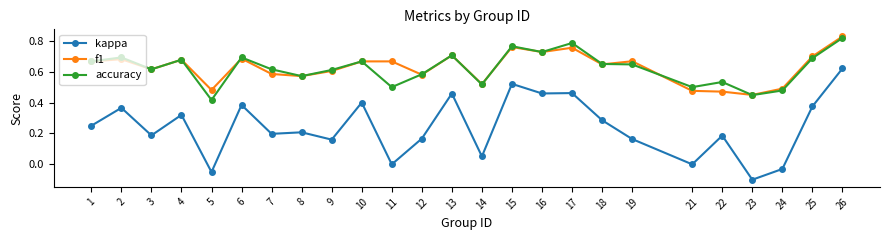

Where is the first local minimum for accuracy?

3